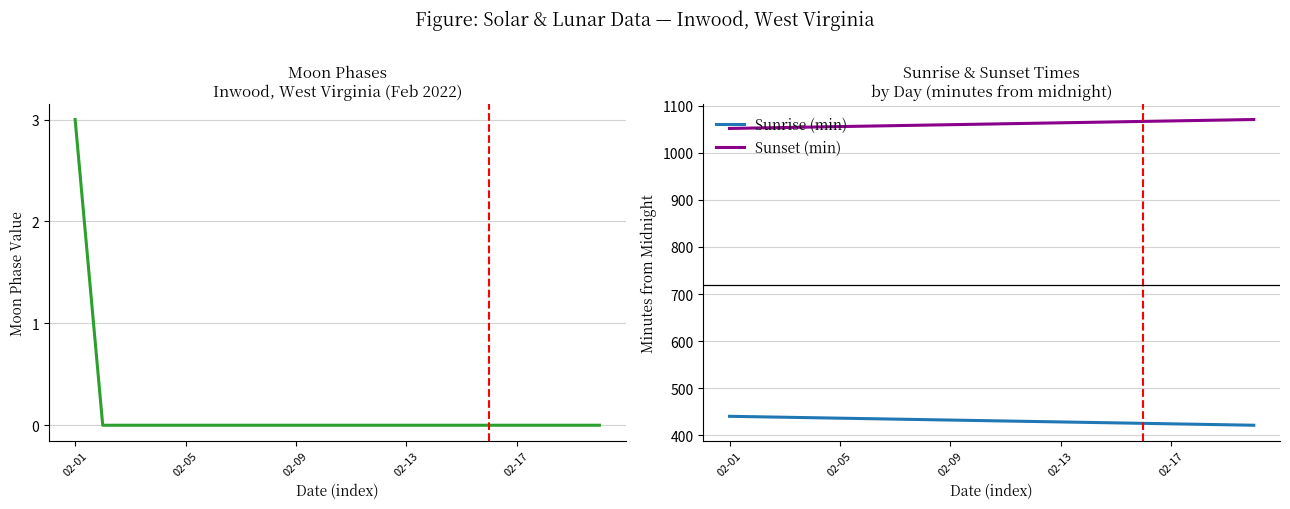

What is the maximum value shown in the chart?

1071